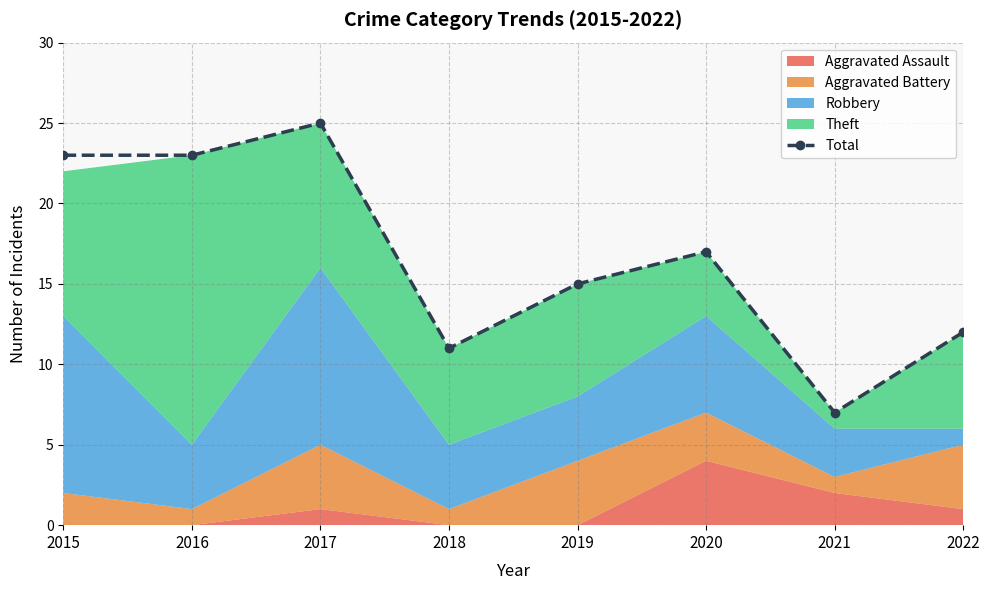

Which category has the lowest value in the Total series?

2021